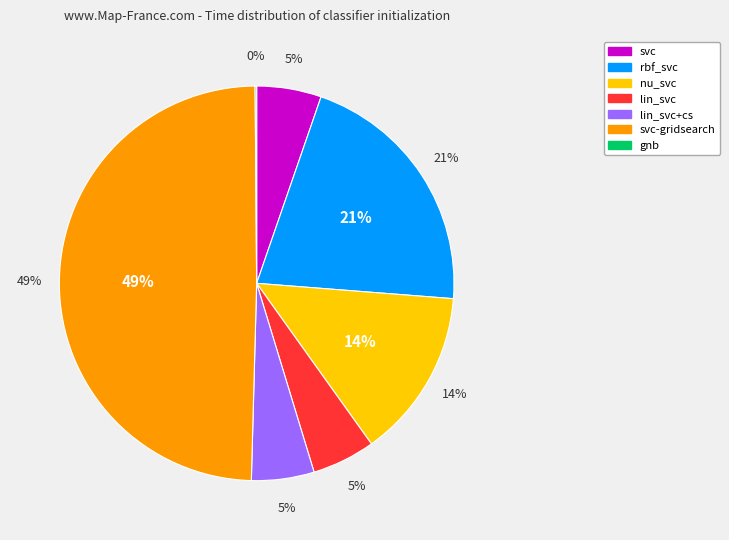

Count the number of slices in the pie.

7